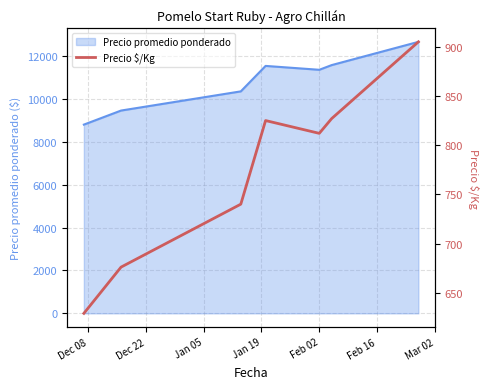

What is the minimum value for Precio promedio ponderado?

8806